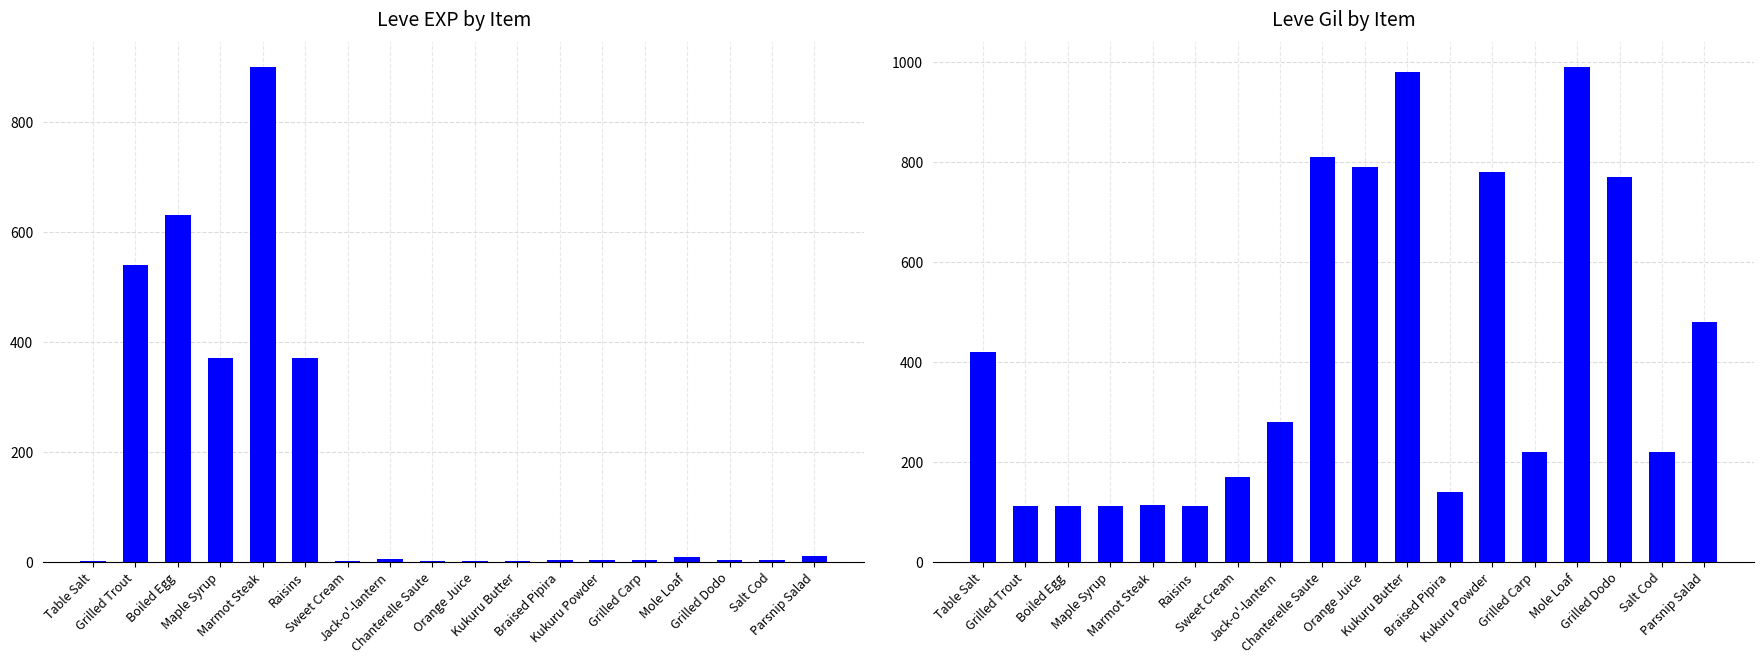

Rank the series by their maximum value, from highest to lowest.

Leve Gil, Leve EXP